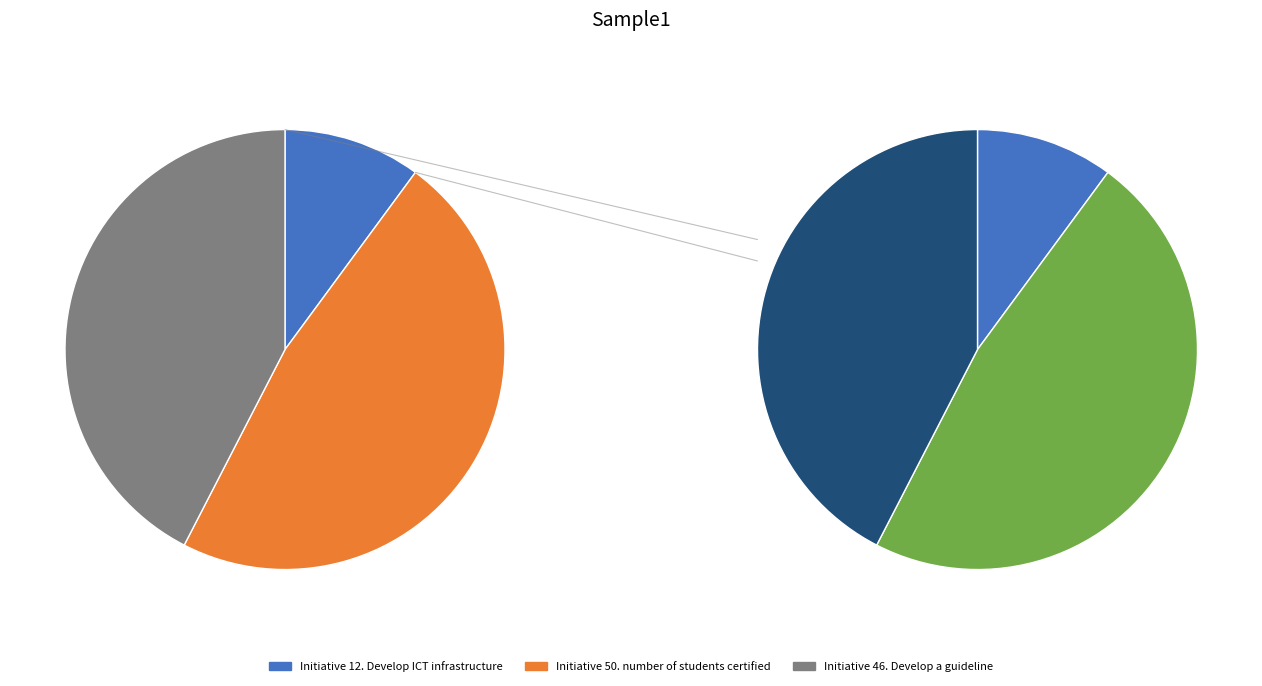

How many slices are in this pie chart?

3